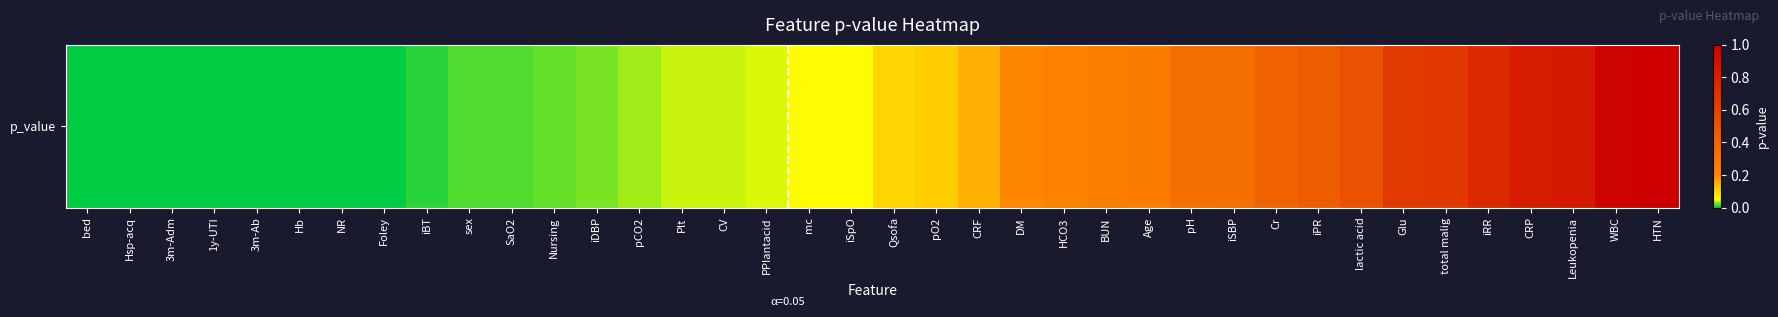

The value at Glu is 0.9. True or false?

False